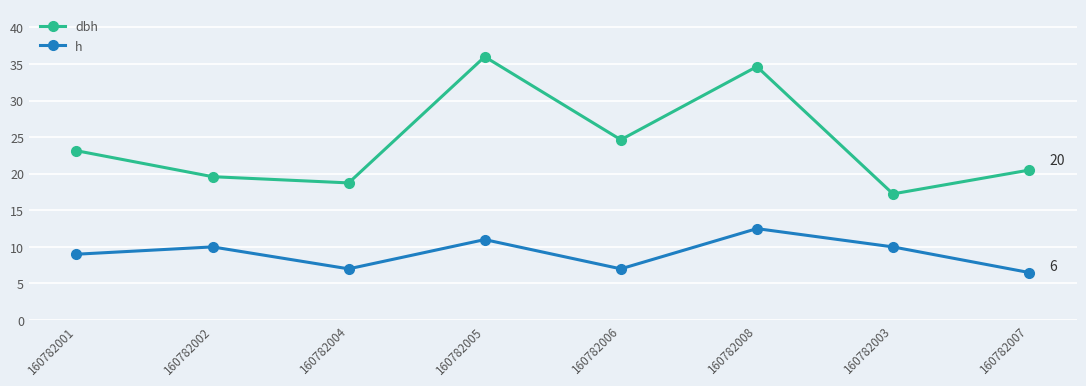

Where is the first local maximum for h?

160782002